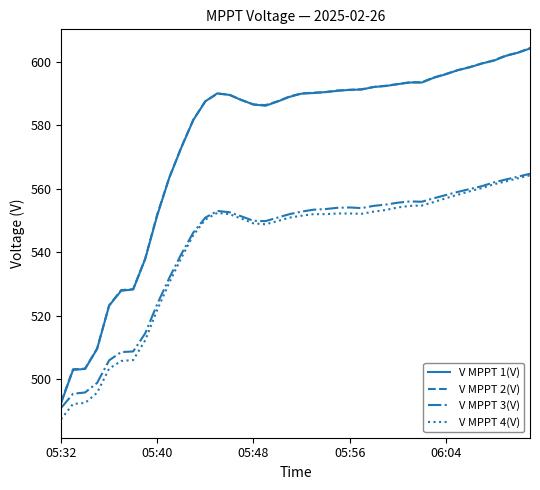

What is the minimum value shown in the chart?

487.5